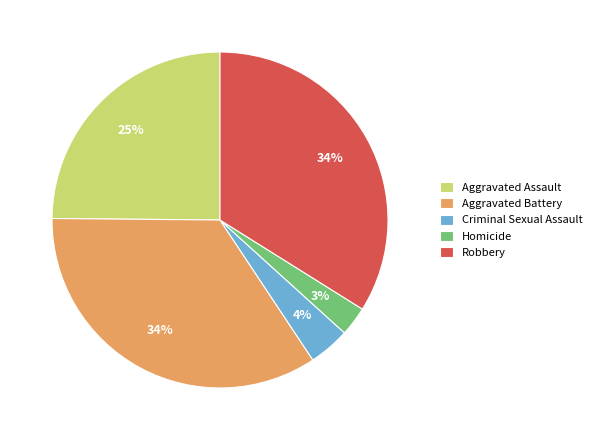

To the nearest percent, what percentage of the pie is Aggravated Battery?

34%